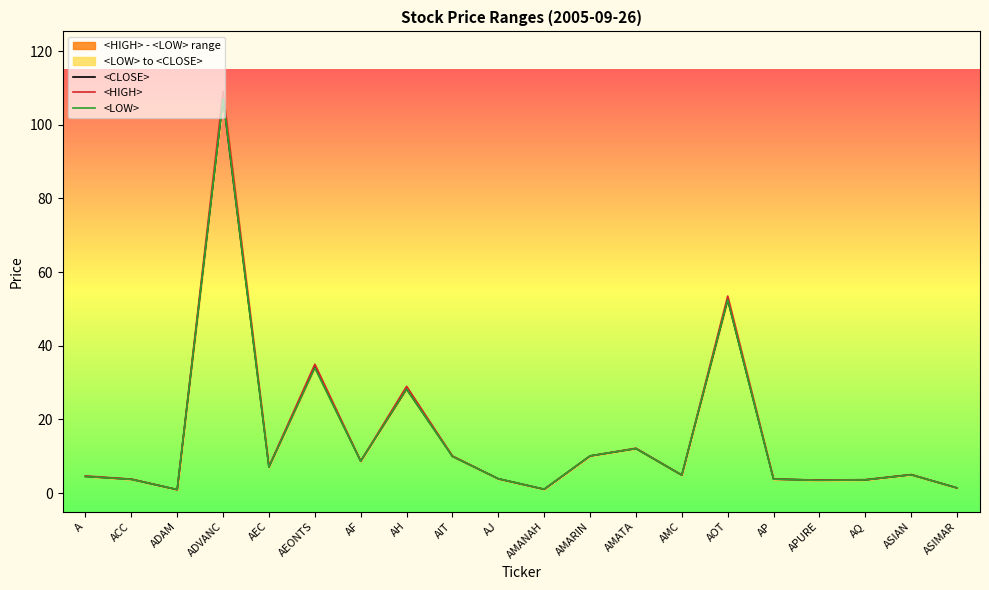

What is the difference between the second highest and second lowest values in the <LOW> series?

51.5